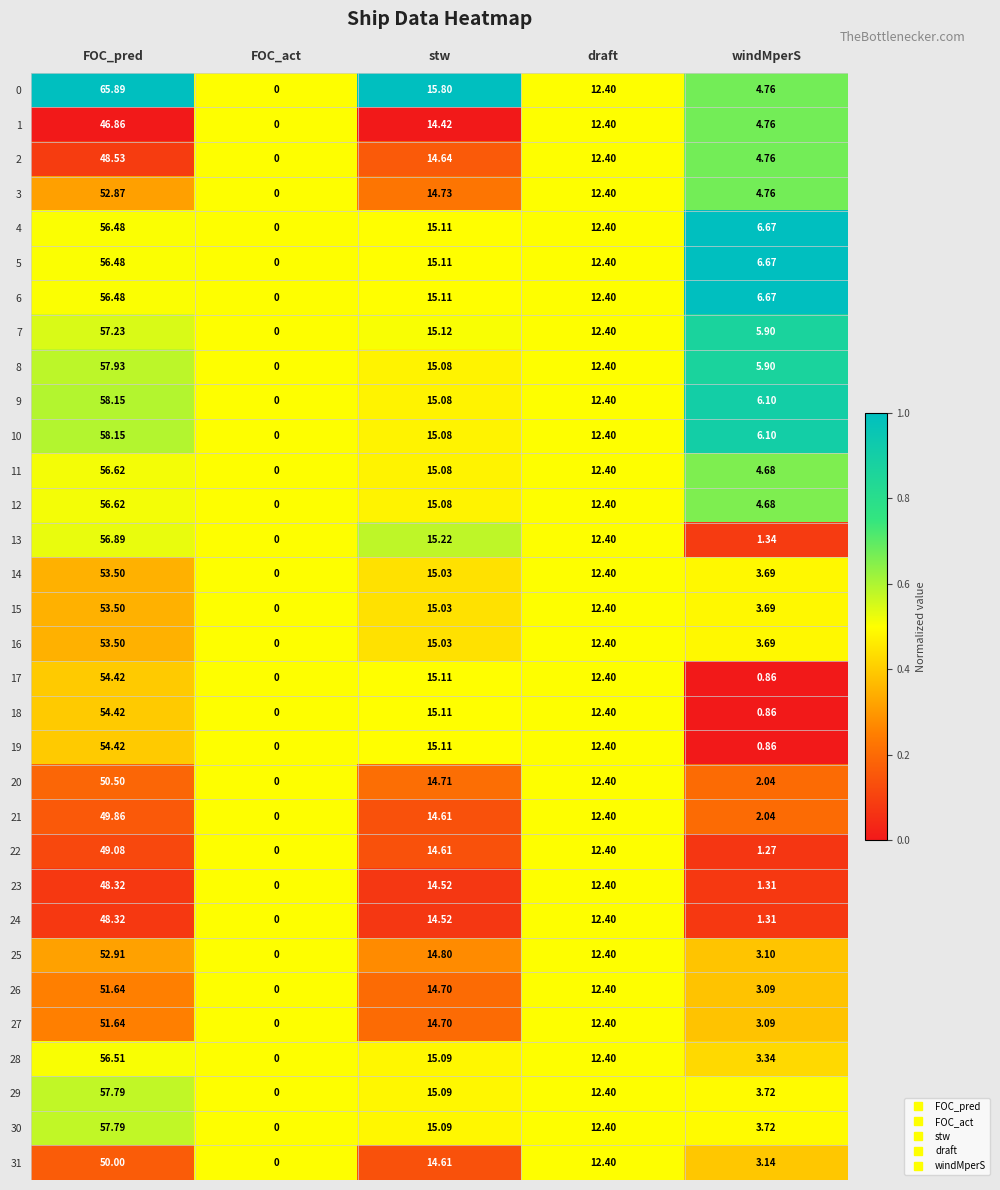

Where does the 6 series first go above 12?

FOC_pred